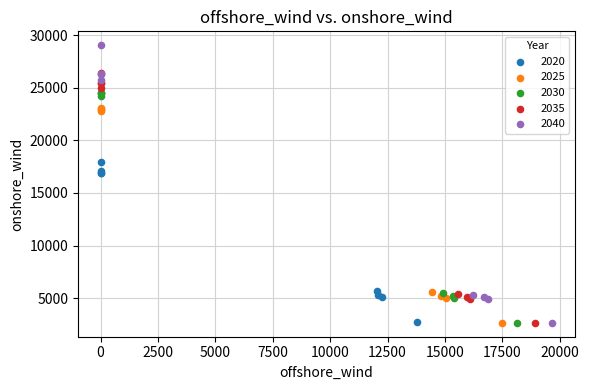

Which series has the widest spread of Y values?

2040